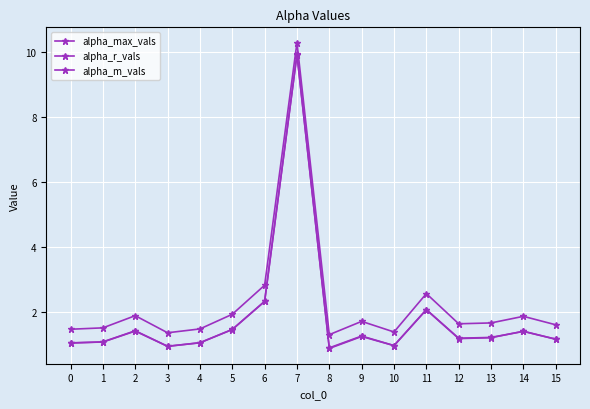

Is the value of alpha_max_vals at 8 greater than the value of alpha_m_vals at 5?

No